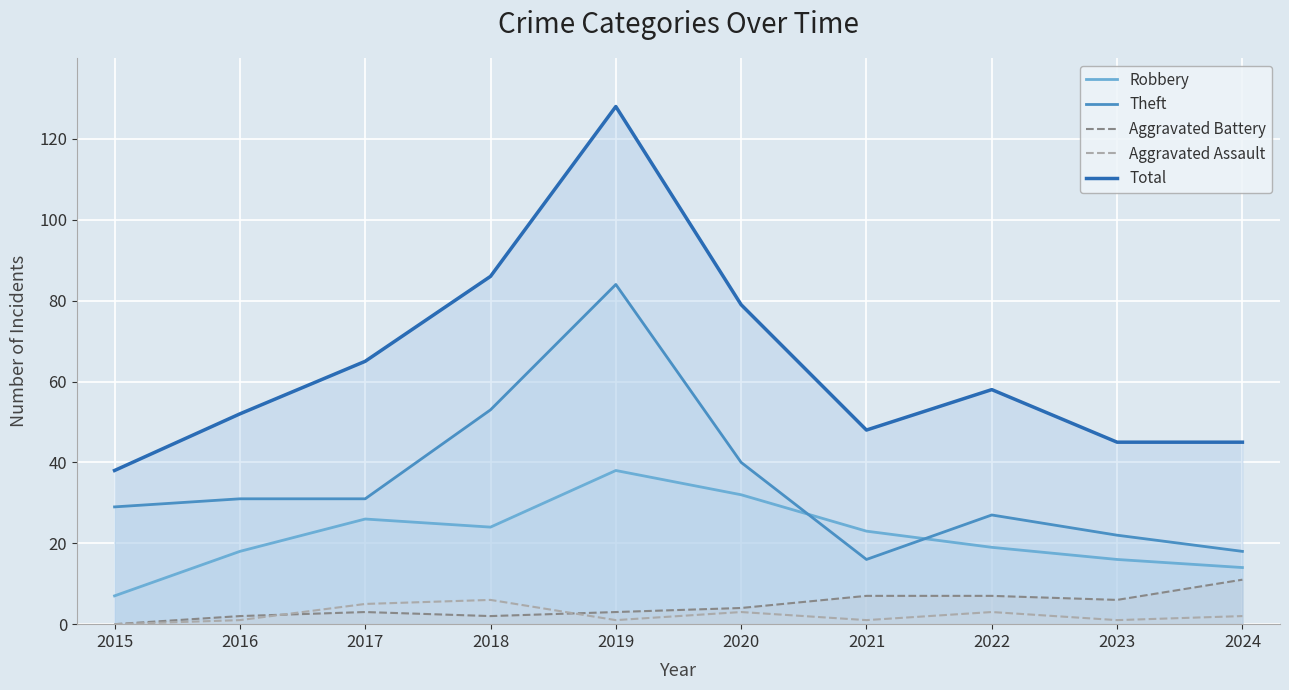

How many interior local peaks does the Aggravated Assault series have?

3